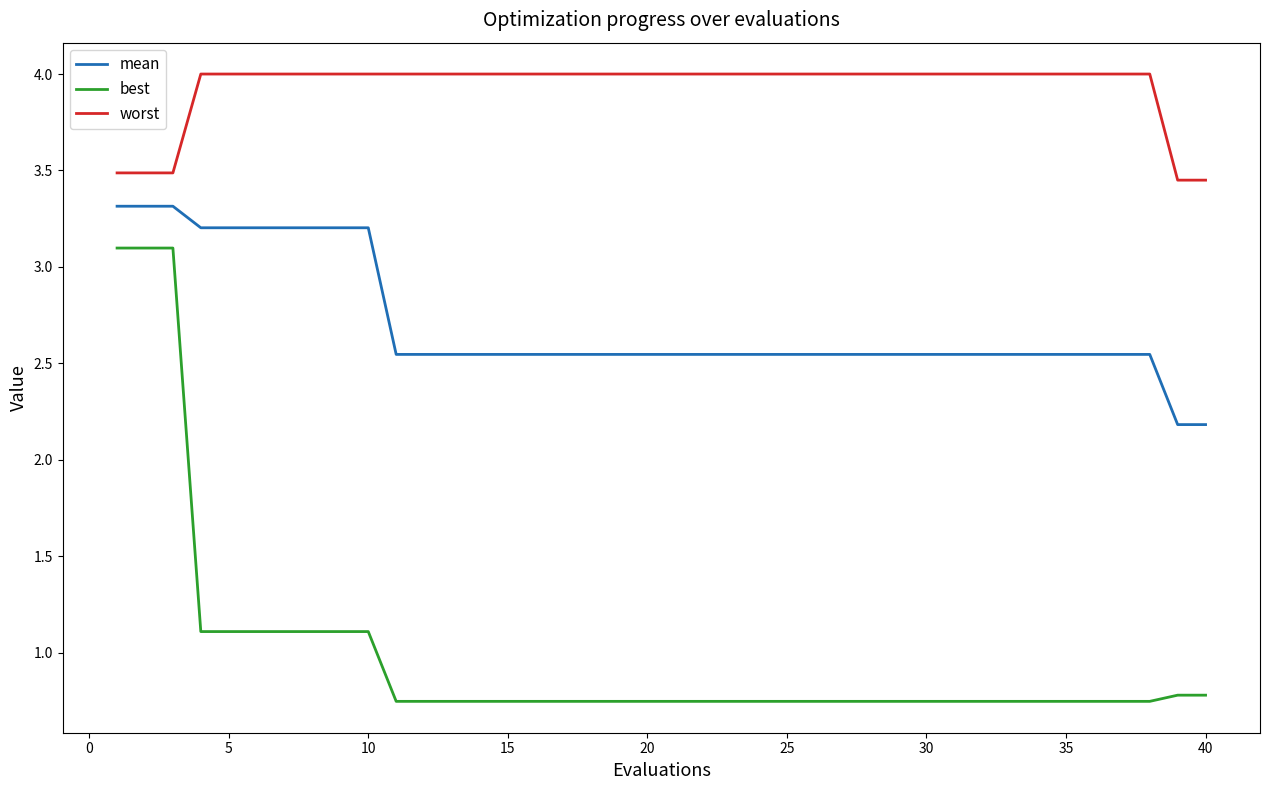

At how many categories does at least one series exceed 1?

40